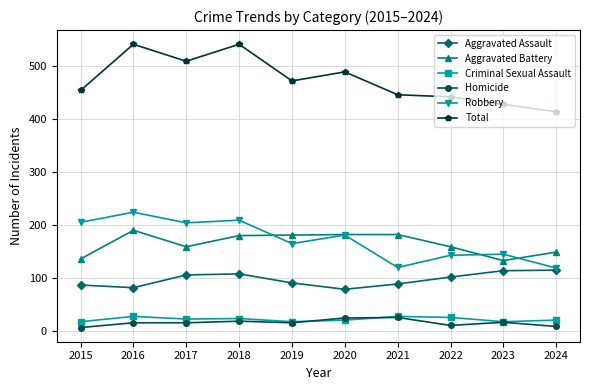

True or false: Total has more than 2 points higher than both neighbors.

True